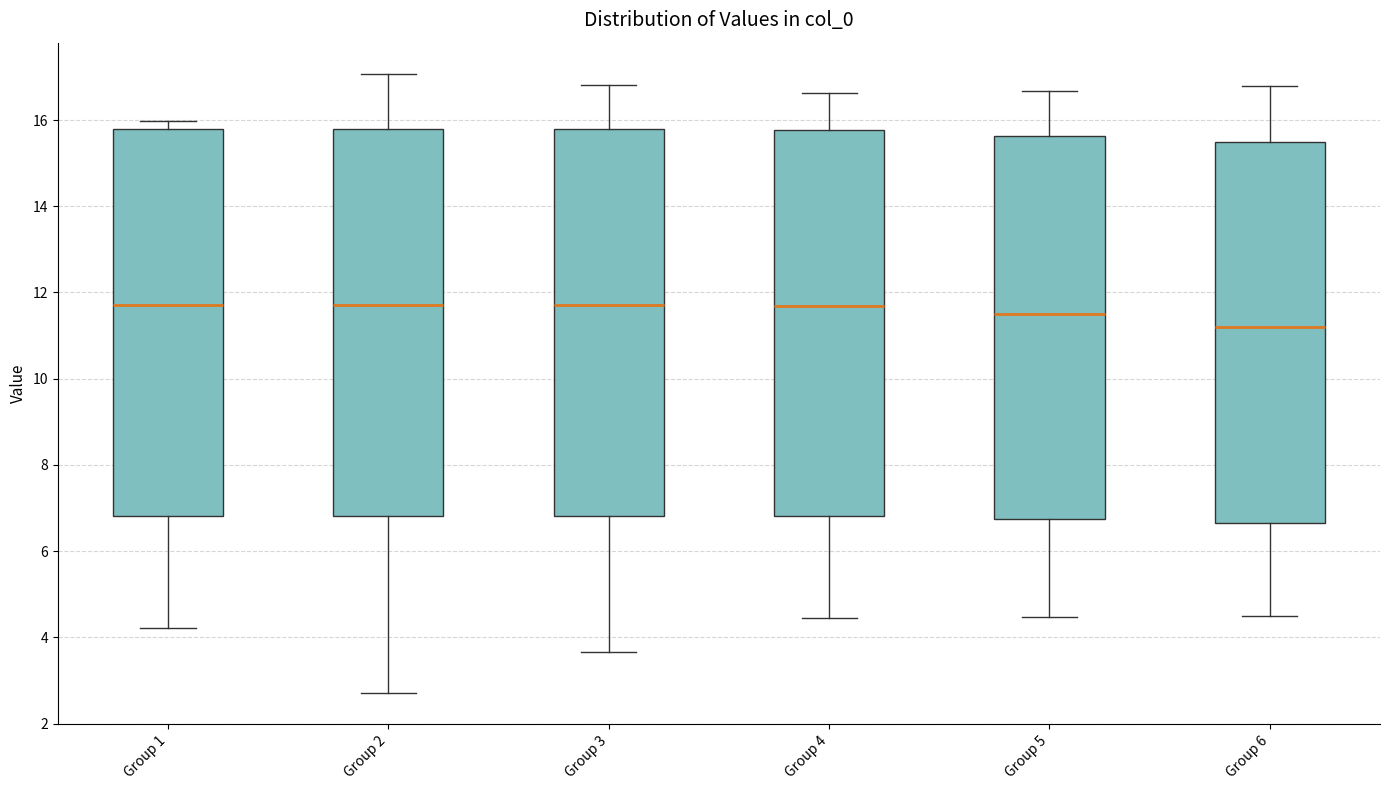

Reading left to right, read every box against the y-axis: the position of its median line, the range the box covers, and the ends of its whiskers. The values are not printed on the chart, so give them approximately, as read against the axis.

Group 1: median 11.8, box 6.8 to 15.8, whiskers 4.2 to 16.0
Group 2: median 11.8, box 6.8 to 15.8, whiskers 2.8 to 17.0
Group 3: median 11.8, box 6.8 to 15.8, whiskers 3.6 to 16.8
Group 4: median 11.6, box 6.8 to 15.8, whiskers 4.4 to 16.6
Group 5: median 11.6, box 6.8 to 15.6, whiskers 4.4 to 16.6
Group 6: median 11.2, box 6.6 to 15.4, whiskers 4.4 to 16.8